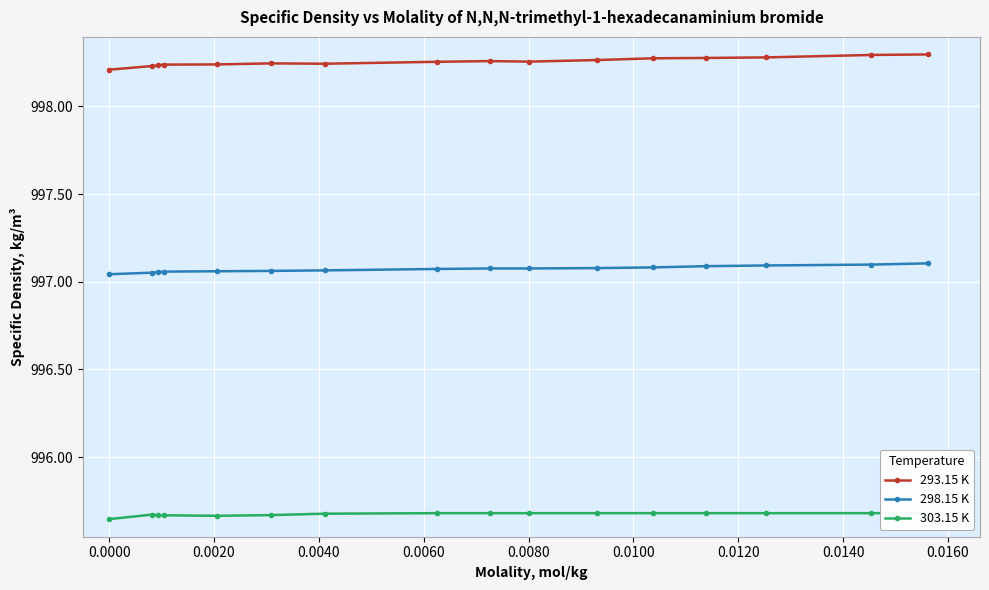

True or false: 298.15 K and 293.15 K cross at least once.

False